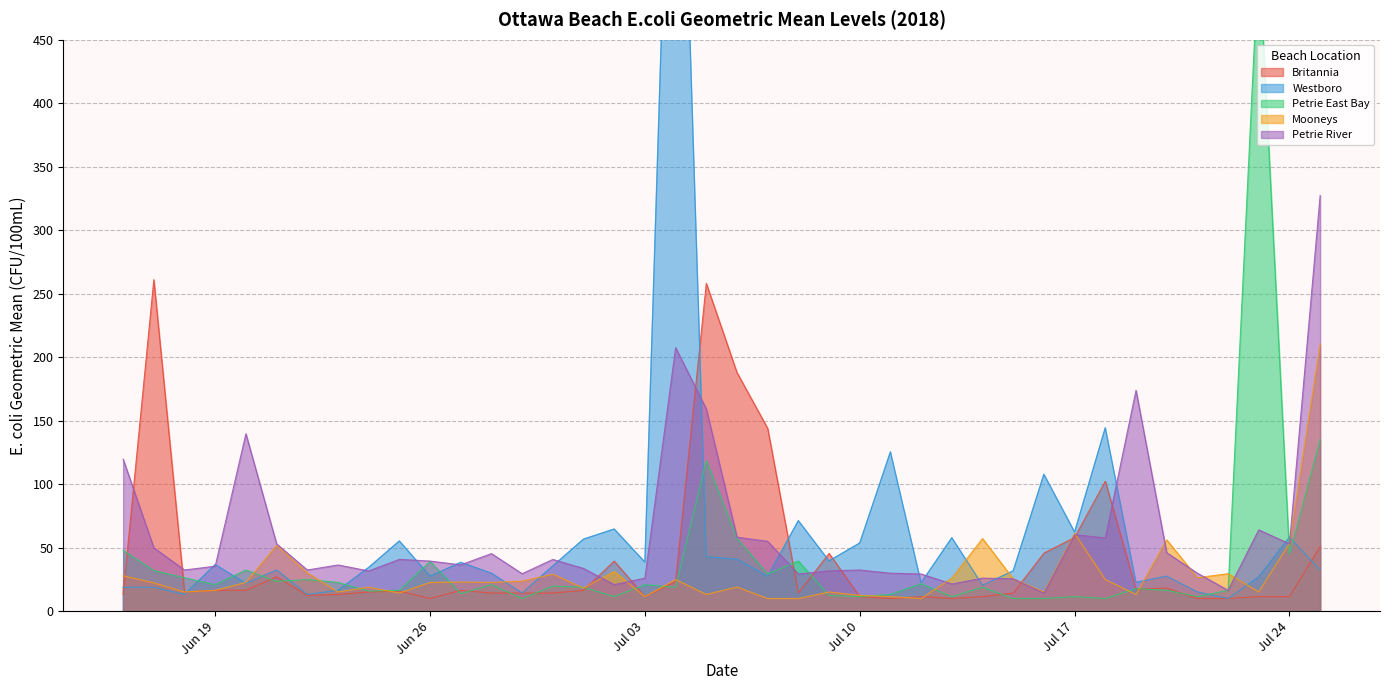

Rank the series by their maximum value, from lowest to highest.

Mooneys, Britannia, Petrie River, Petrie East Bay, Westboro